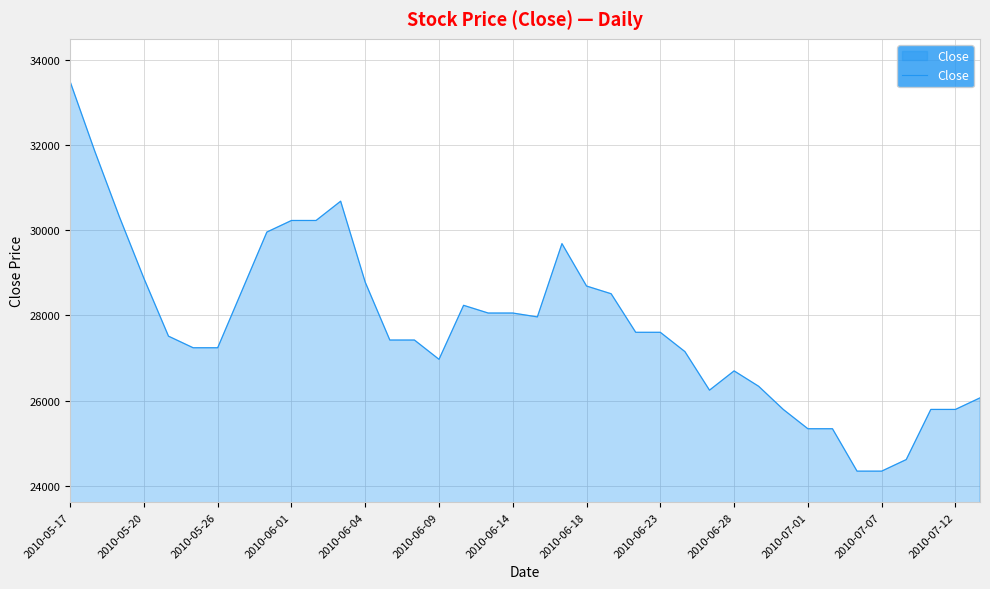

What is the smallest value displayed?

24343.9